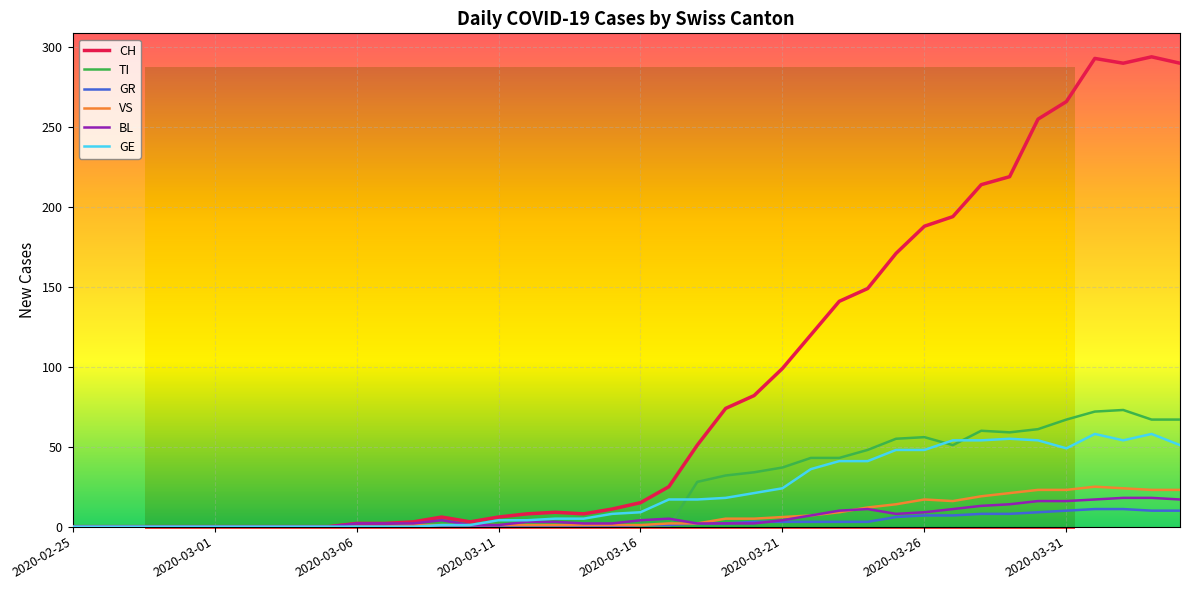

What are all the series names shown in the legend?

CH, TI, GR, VS, BL, GE